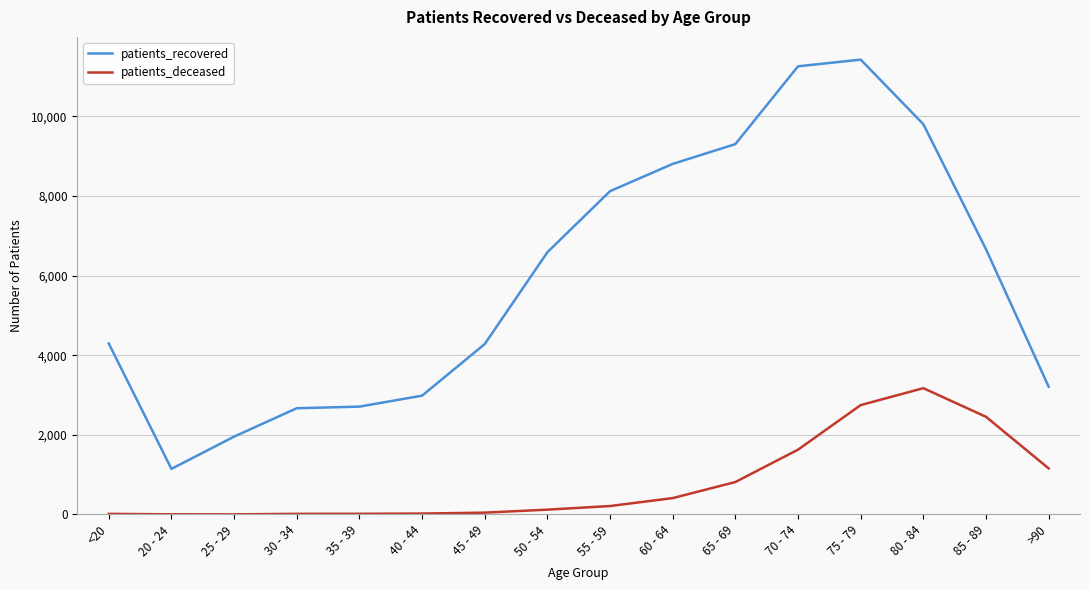

What is the difference between the maximum and minimum values in the patients_recovered series?

10279